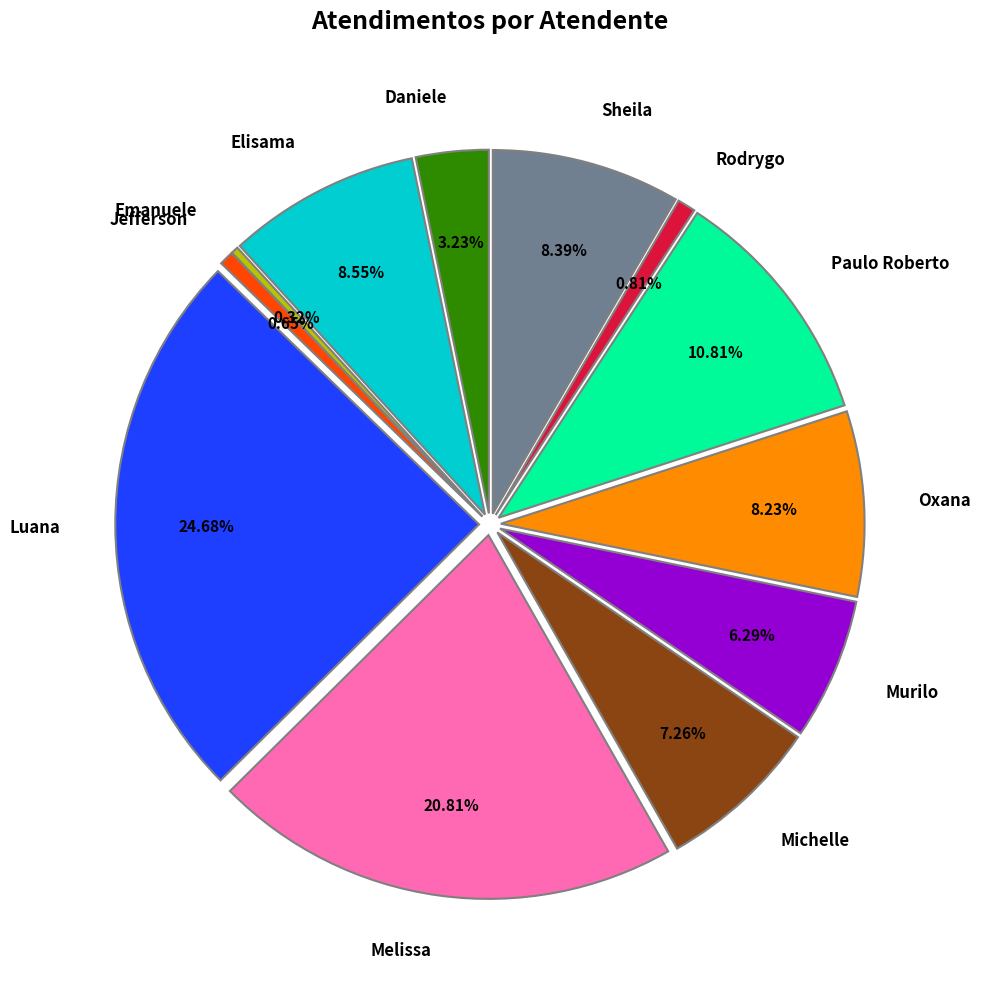

Does Murilo Henrique Silva account for over 50% of the chart?

No